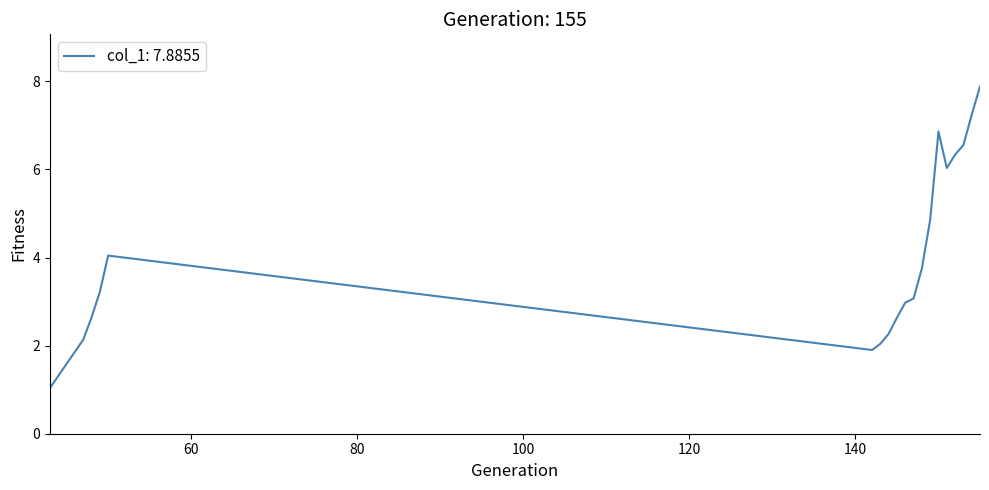

What is the difference between the maximum and second lowest values?

6.0